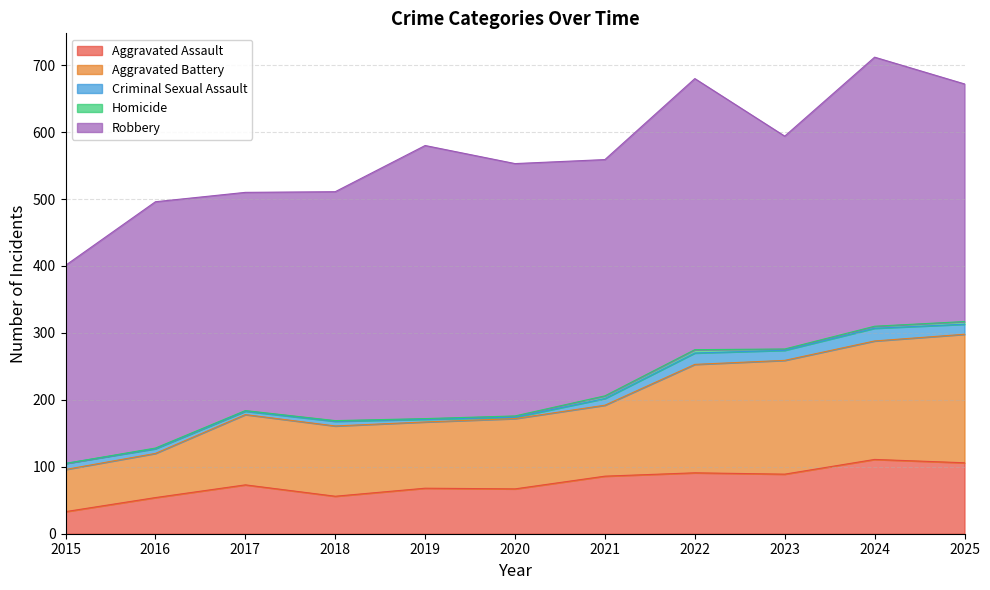

What is the value of the Aggravated Assault point at the 9th from the left?

89